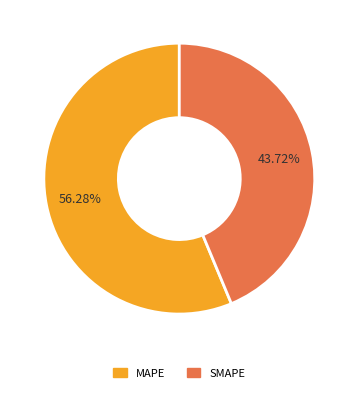

Which slice is the smallest?

SMAPE